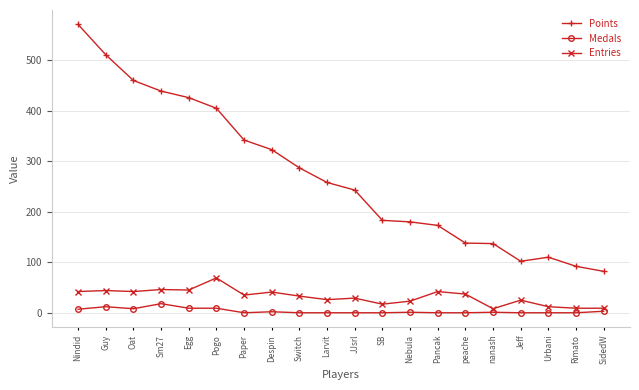

True or false: Points has a value of 405 at Pogo.

True